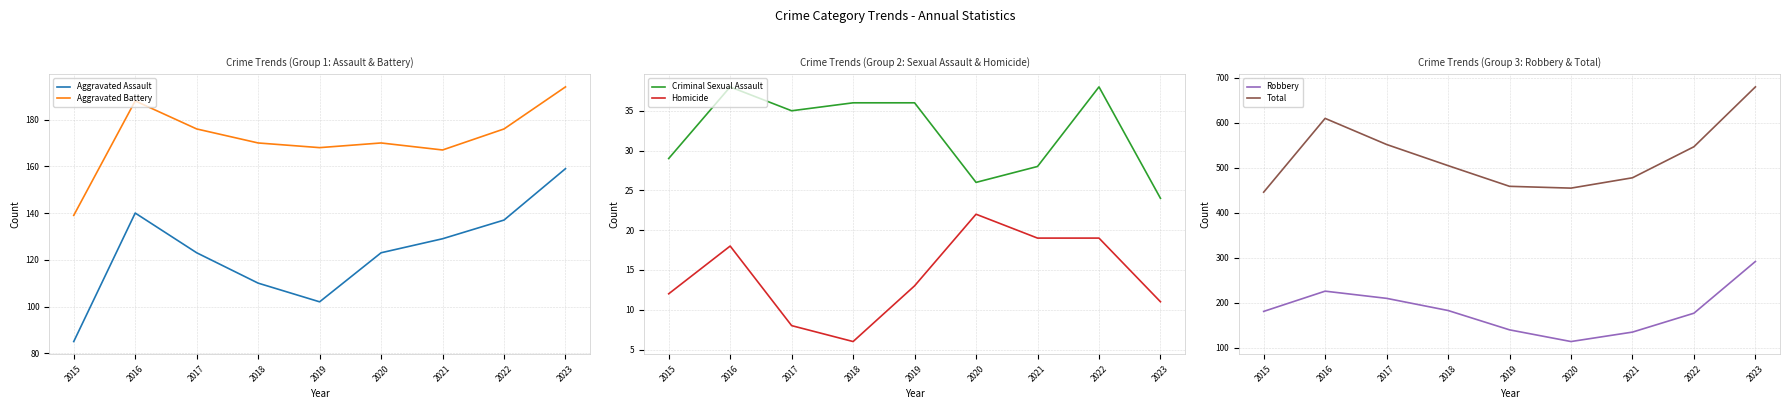

True or false: Criminal Sexual Assault has more than 1 interior local peaks.

True